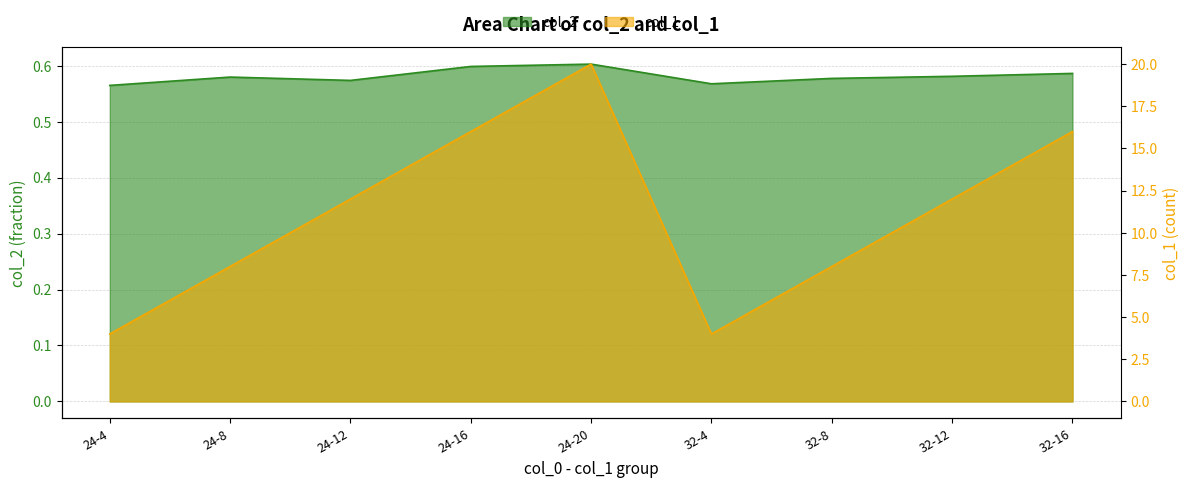

Is the value of col_1 at 32-16 greater than the value of col_2 at 32-12?

Yes